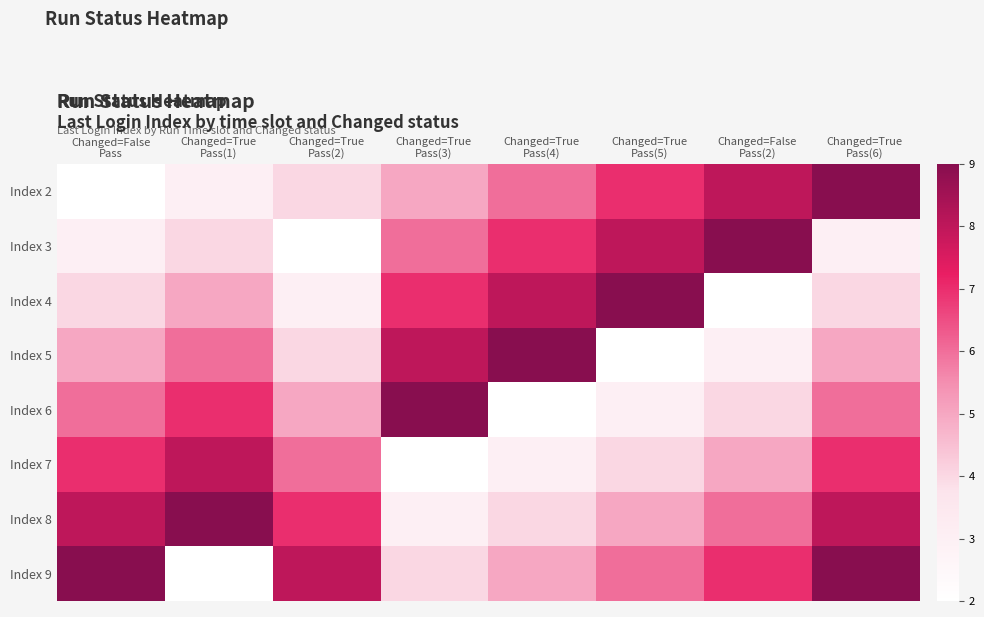

What is the spread (max minus min) of values at Changed=False
Pass?

7